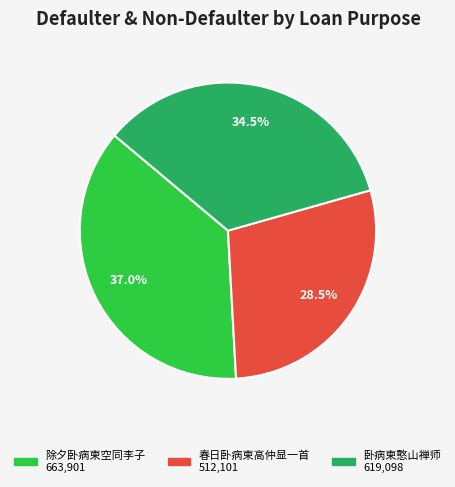

Is there any slice that represents more than half of the pie?

No